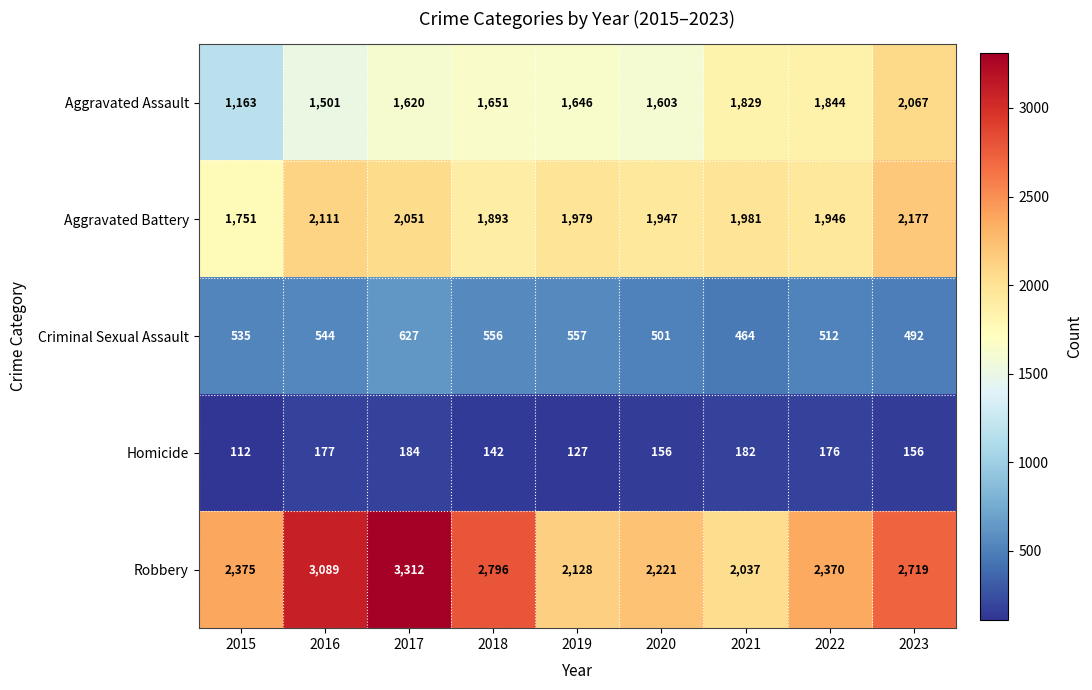

Where is Criminal Sexual Assault nearest to the value 545?

2016